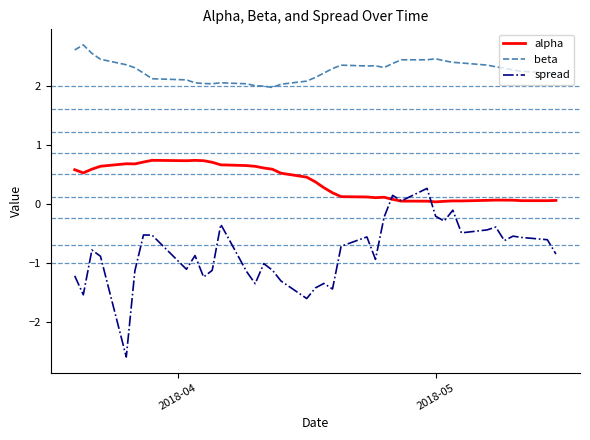

List the series in order of their overall mean, lowest first.

spread, alpha, beta